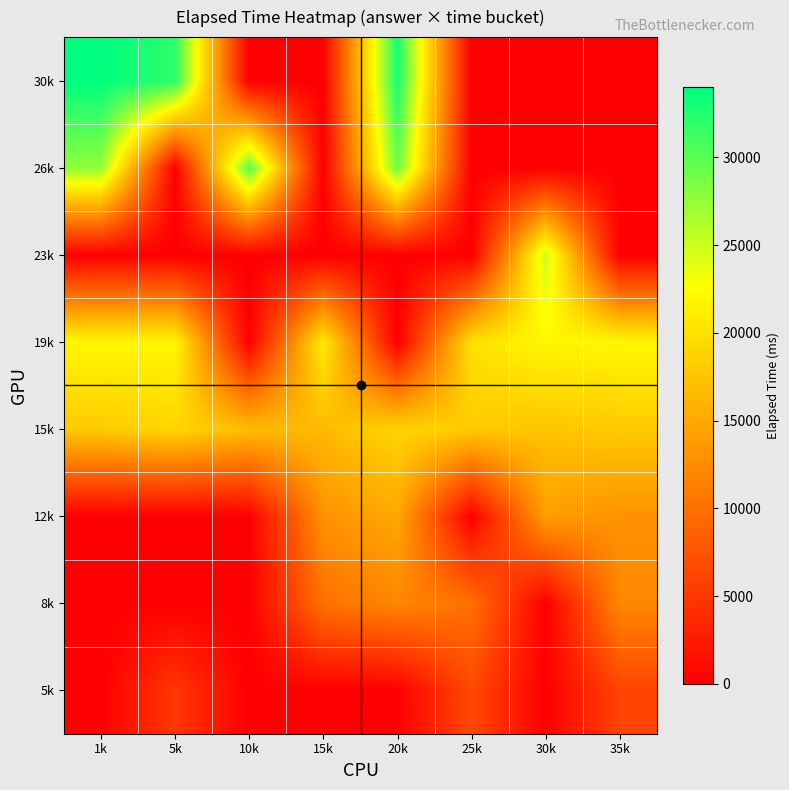

What is the spread (max minus min) of values at 5k?

32000